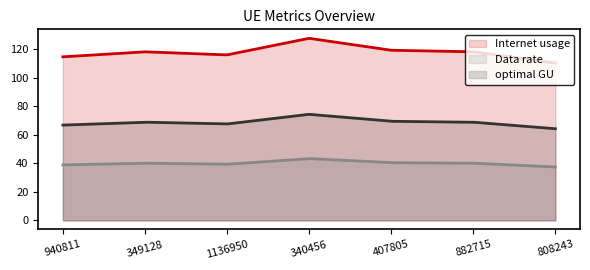

What is the greatest value displayed?

127.5